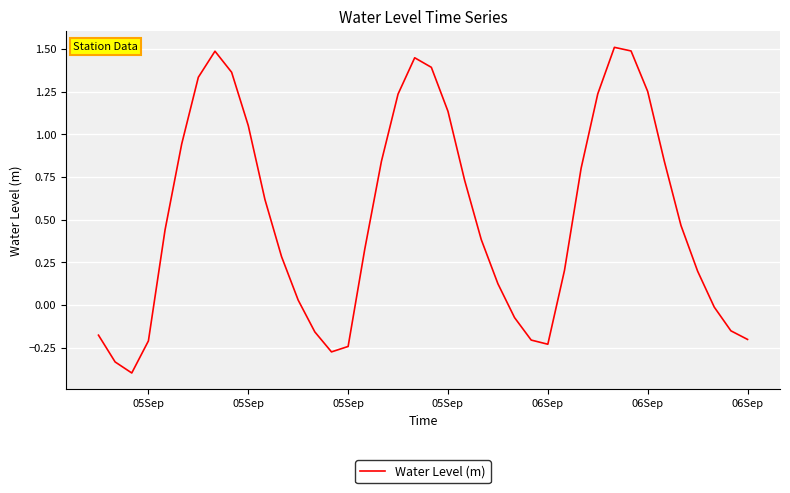

How many lines are shown in the chart?

1